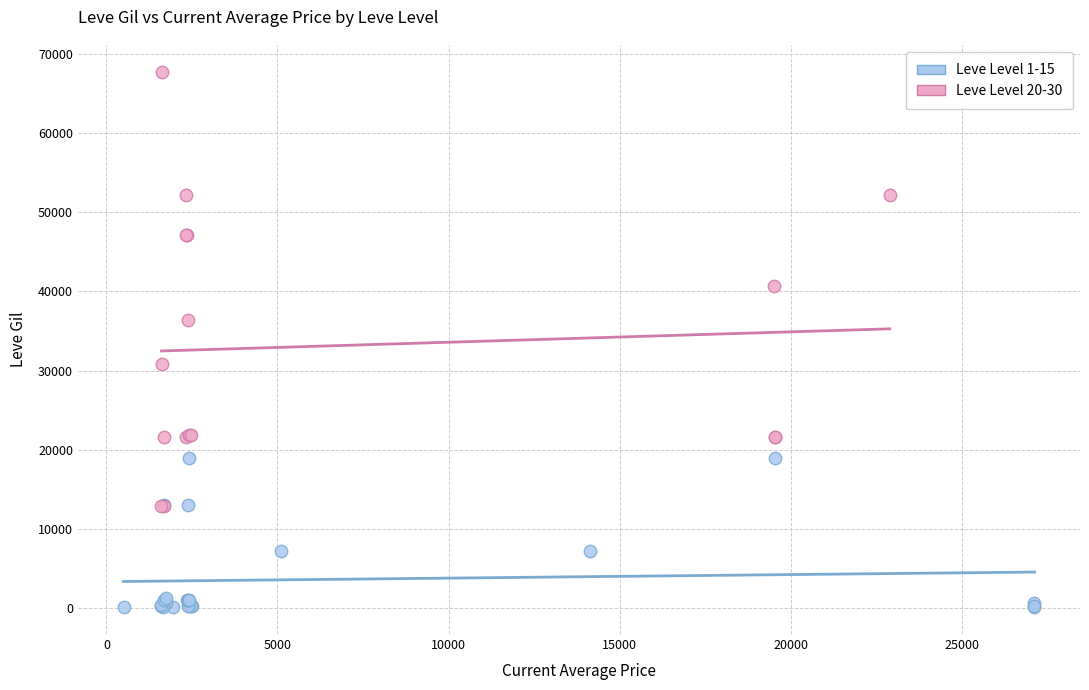

Which series has the widest spread of Y values?

Leve Level 20-30